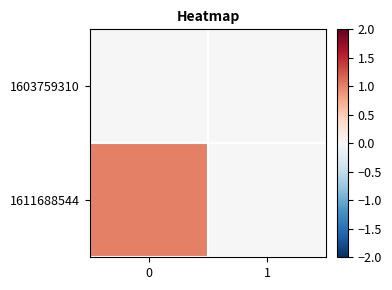

What is the difference between the highest and lowest values at 0?

1